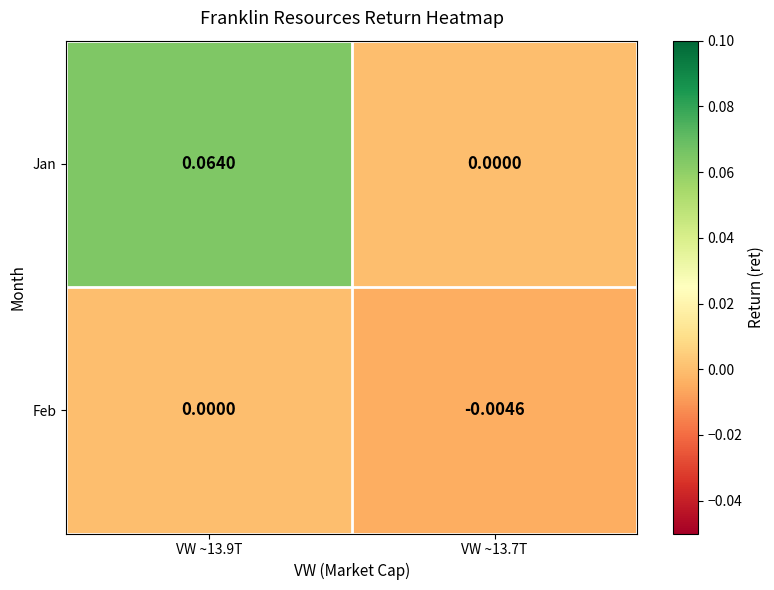

How many series are shown in this chart?

2